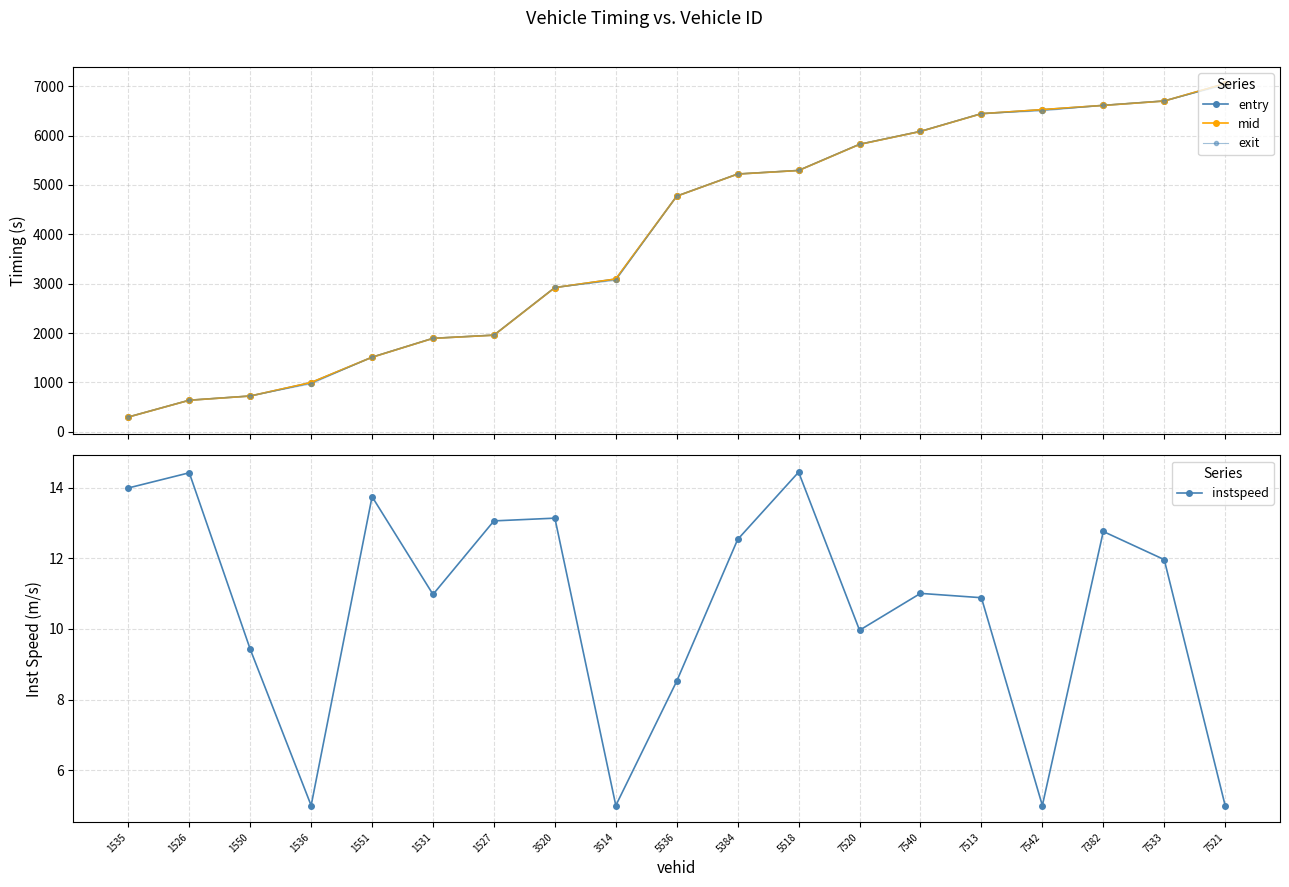

The instspeed series shows 19.0 at 1535. True or false?

False